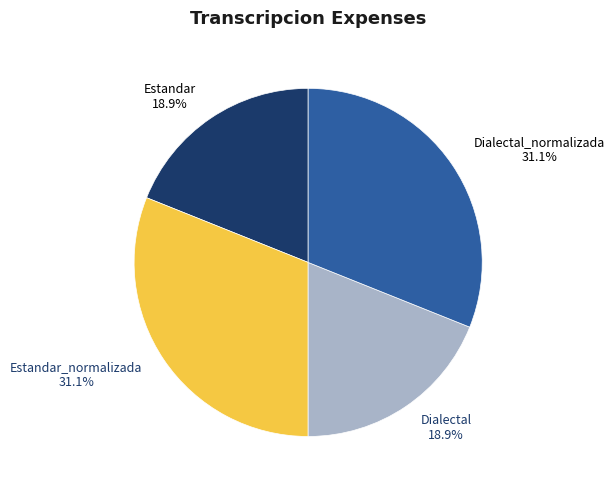

Does any single category account for the majority?

No